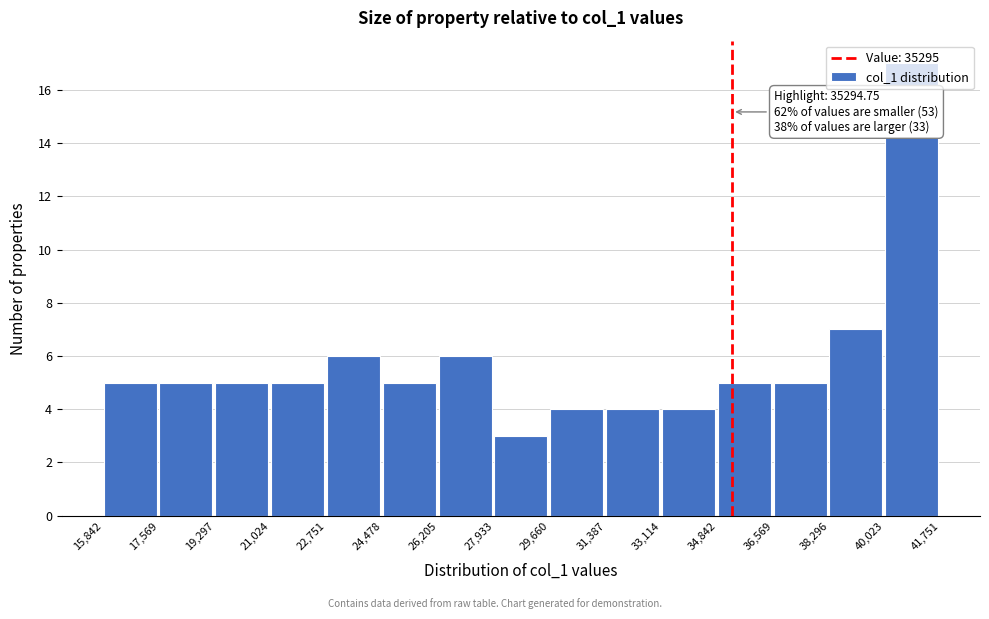

Over which range of the x-axis is the bar tallest?

40,023 to 41,751